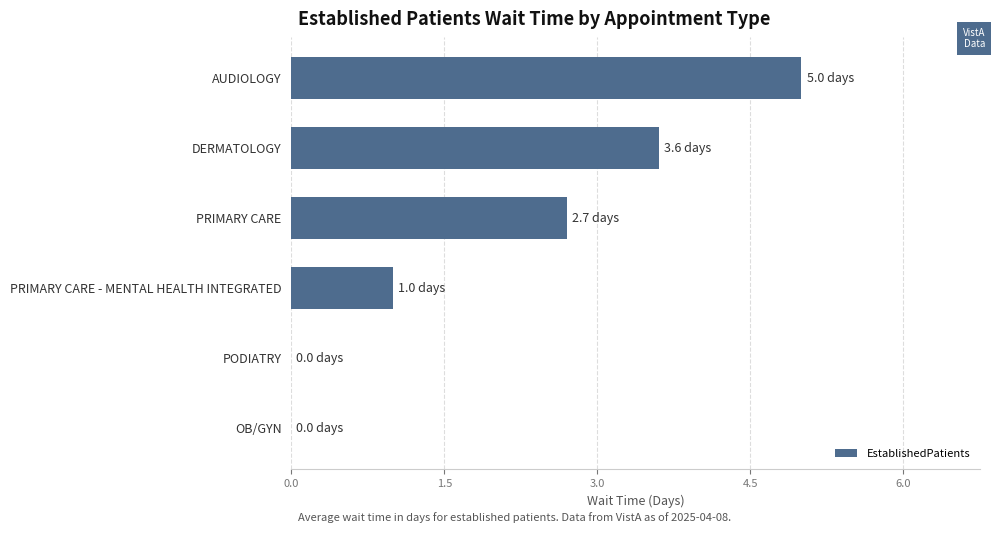

Reading top to bottom, what are all the values shown in this chart?

AUDIOLOGY=5.0	DERMATOLOGY=3.6	PRIMARY CARE=2.7	PRIMARY CARE - MENTAL HEALTH INTEGRATED=1.0	PODIATRY=0.0	OB/GYN=0.0